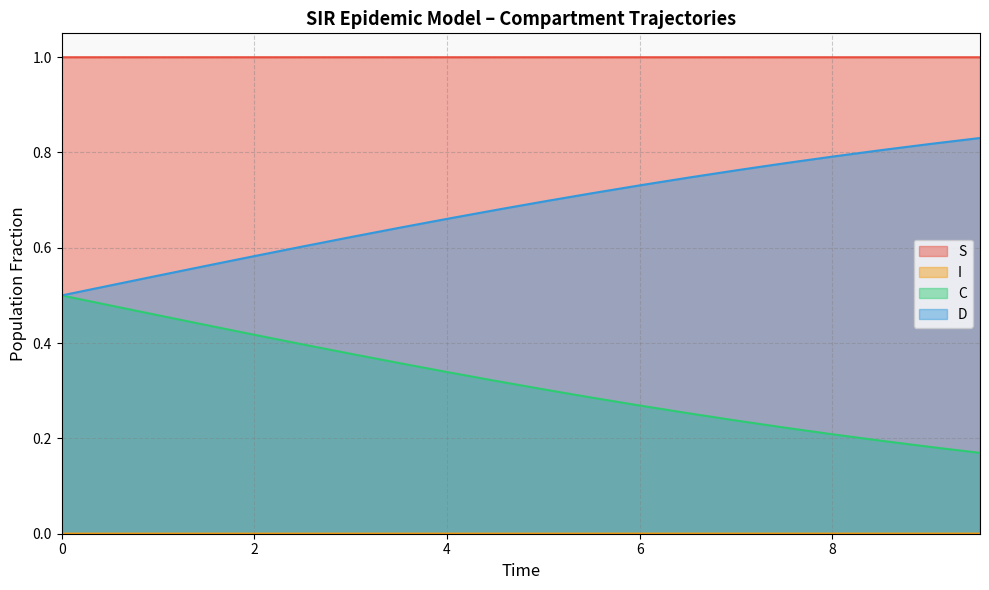

True or false: C and I intersect in this chart.

False